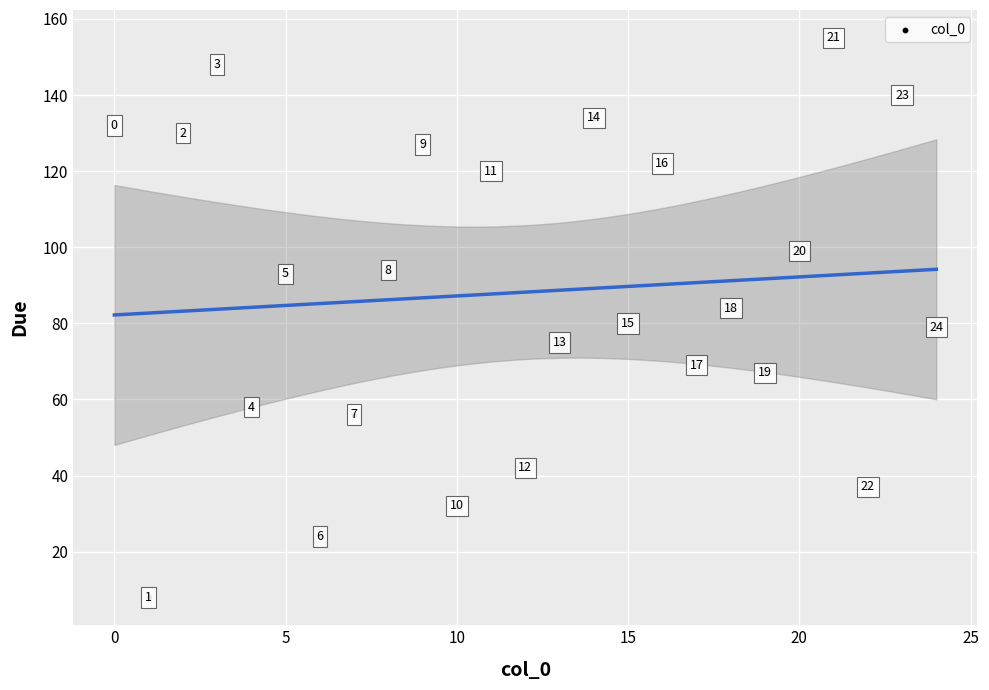

What is the range of X values (max minus min)?

24